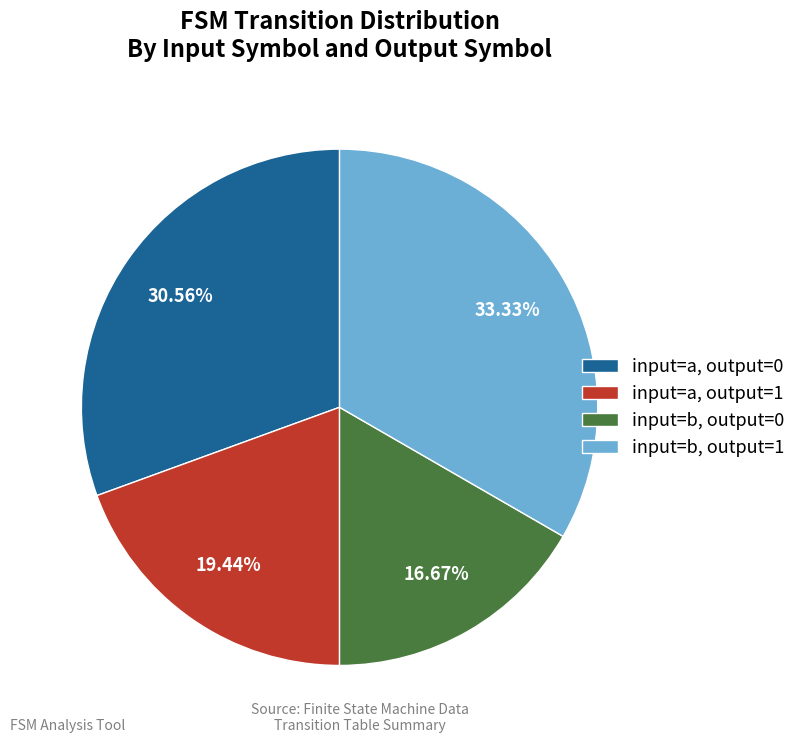

Rank the categories by value from lowest to highest.

input=b, output=0, input=a, output=1, input=a, output=0, input=b, output=1